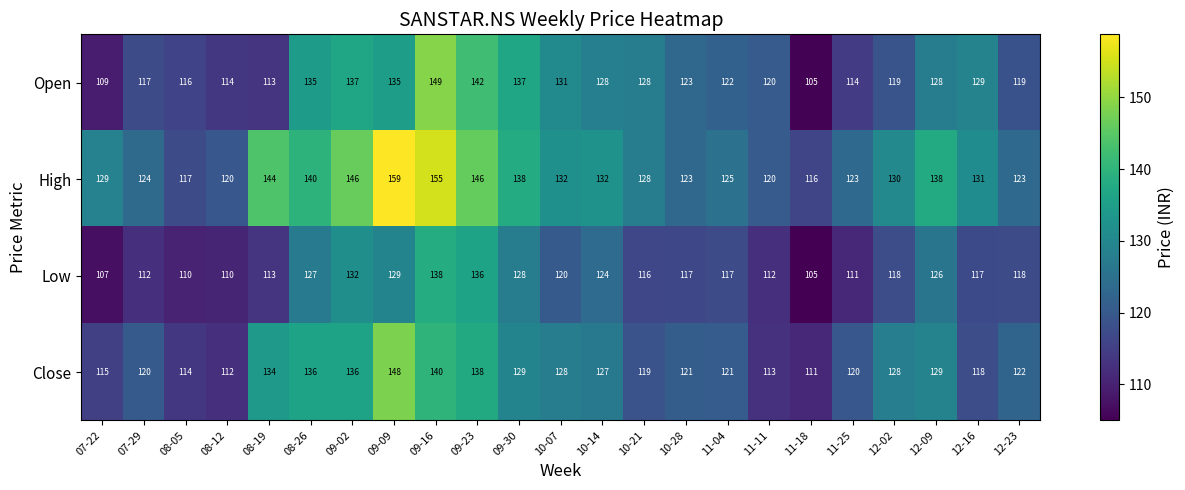

Between 09-09 and 10-28, which series saw the biggest shift?

High